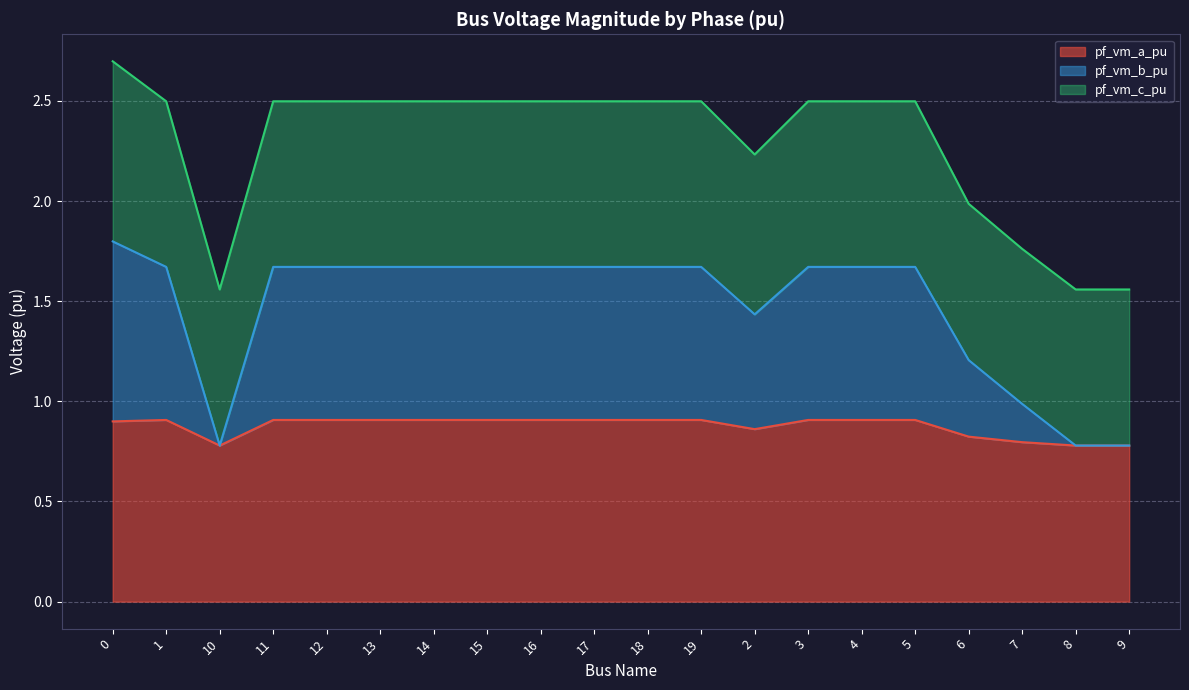

What is the difference between the second highest and second lowest values in the pf_vm_b_pu series?

0.9